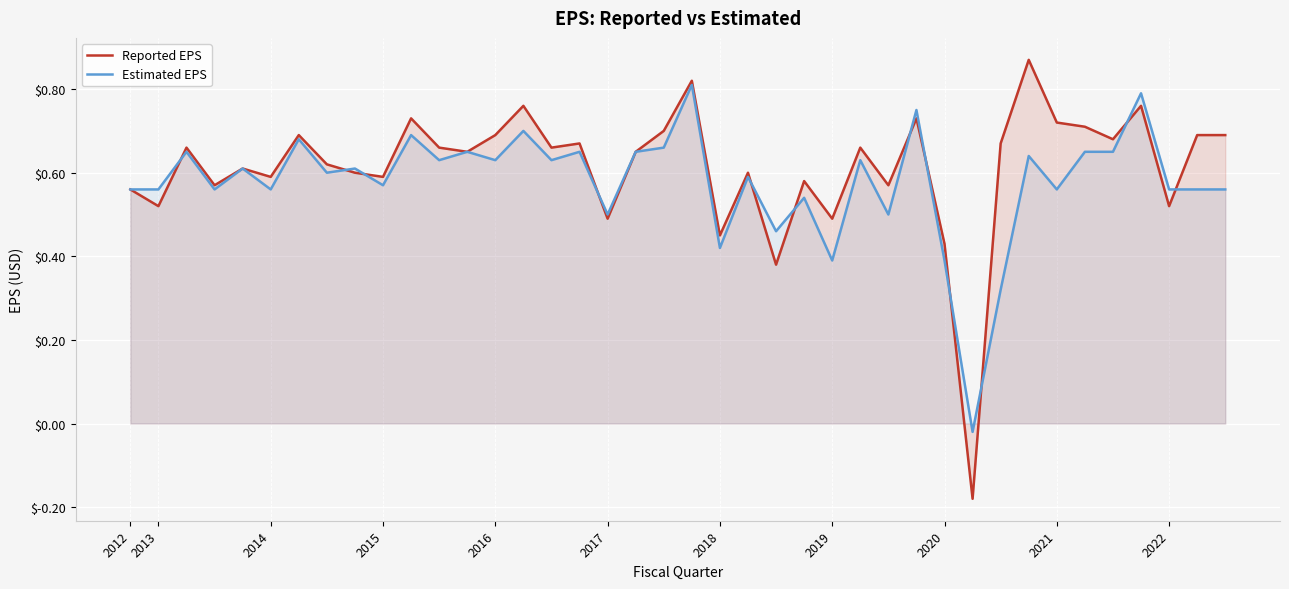

What is the greatest value displayed?

0.9